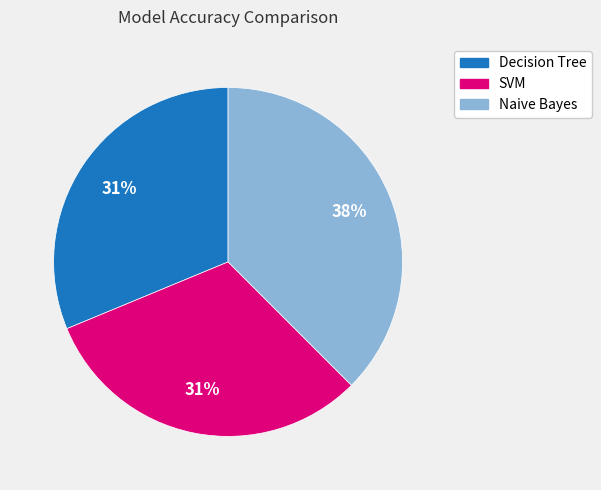

Combined, do Naive Bayes and SVM account for over 50%?

Yes